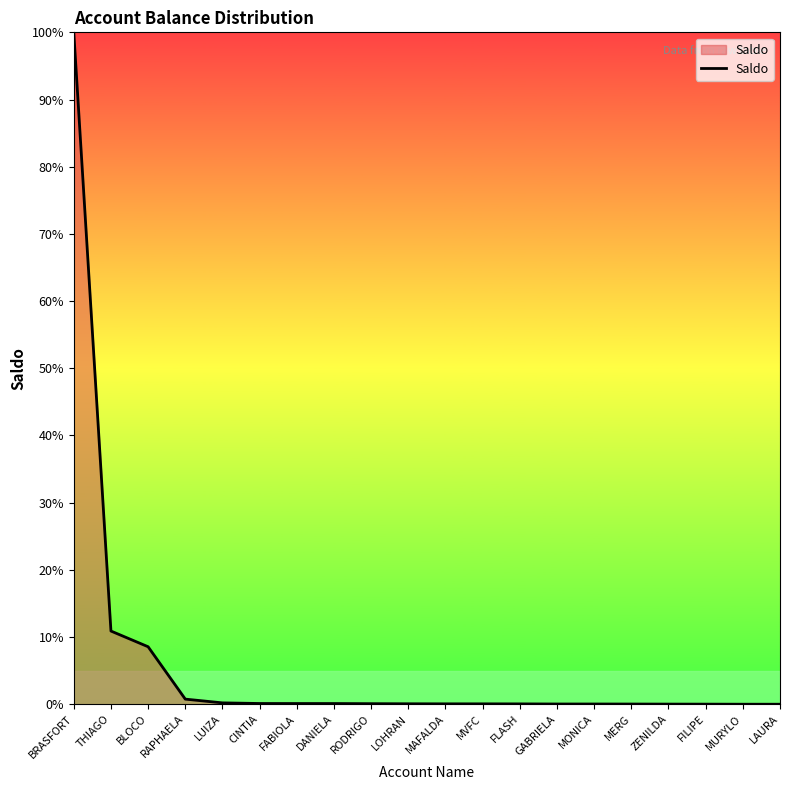

What is the change in value from THIAGO to BLOCO?

-2.3